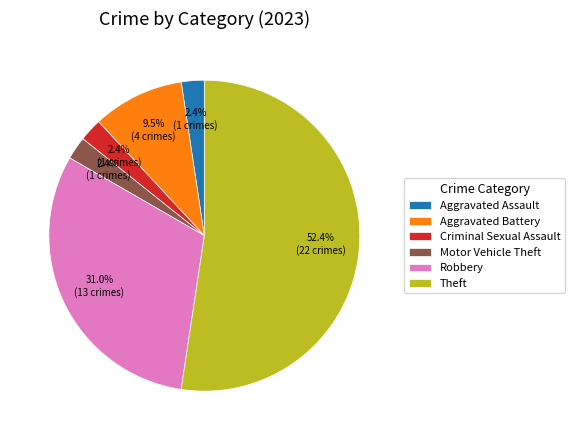

The Robbery slice represents 31% of the pie. True or false?

True